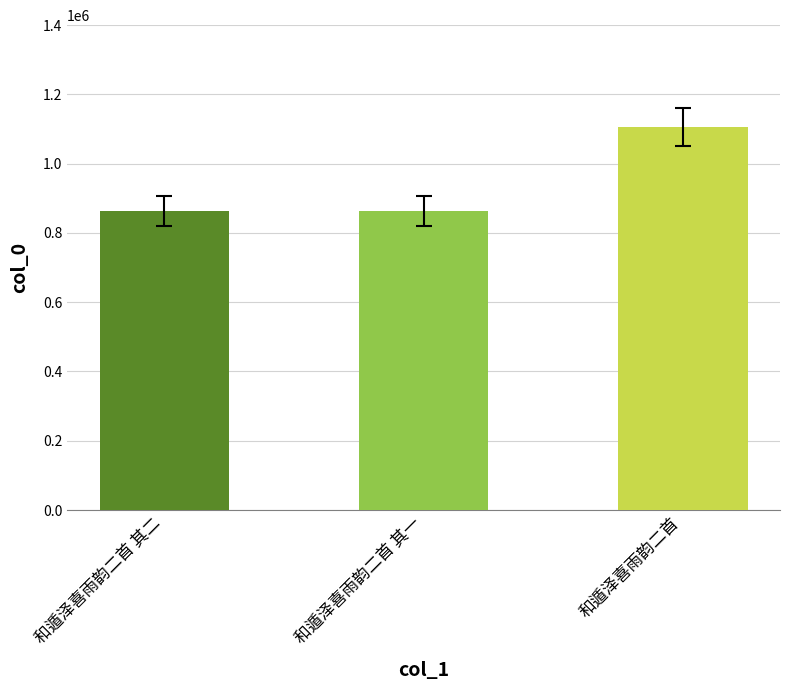

The chart shows a value of 862269 at 和遁泽喜雨韵二首 其一. True or false?

True